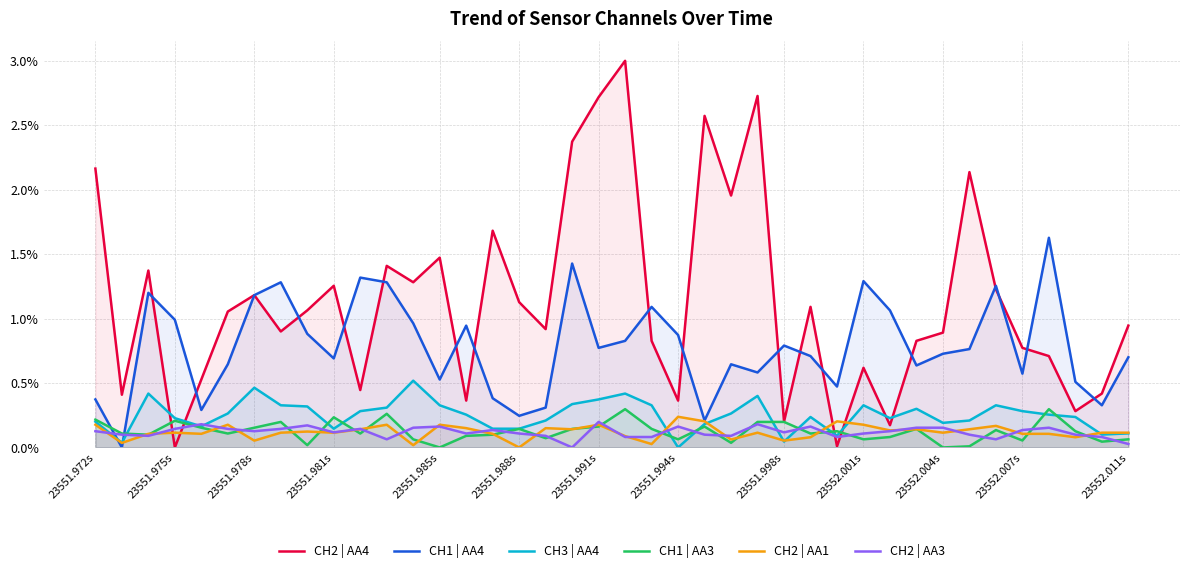

Is it true that CH1 | AA4 equals 0.6 at 23552.001s?

False